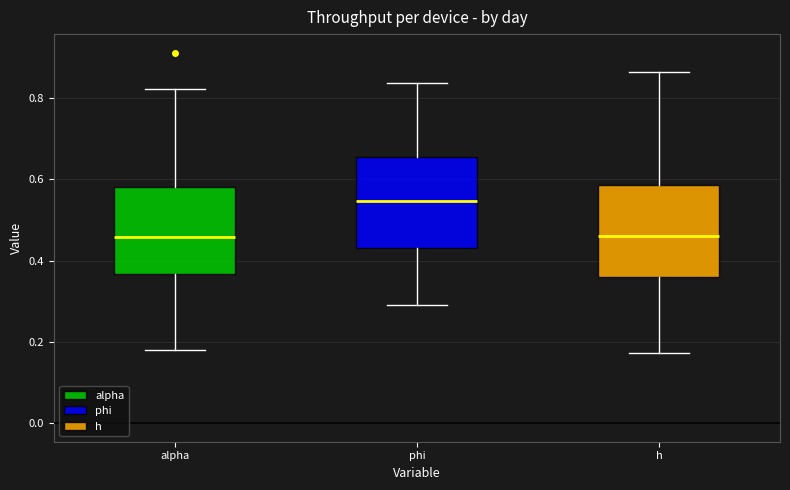

Where is the lower edge of the box for h on the y-axis? The values are not printed on the chart, so give them approximately, as read against the axis.

0.36